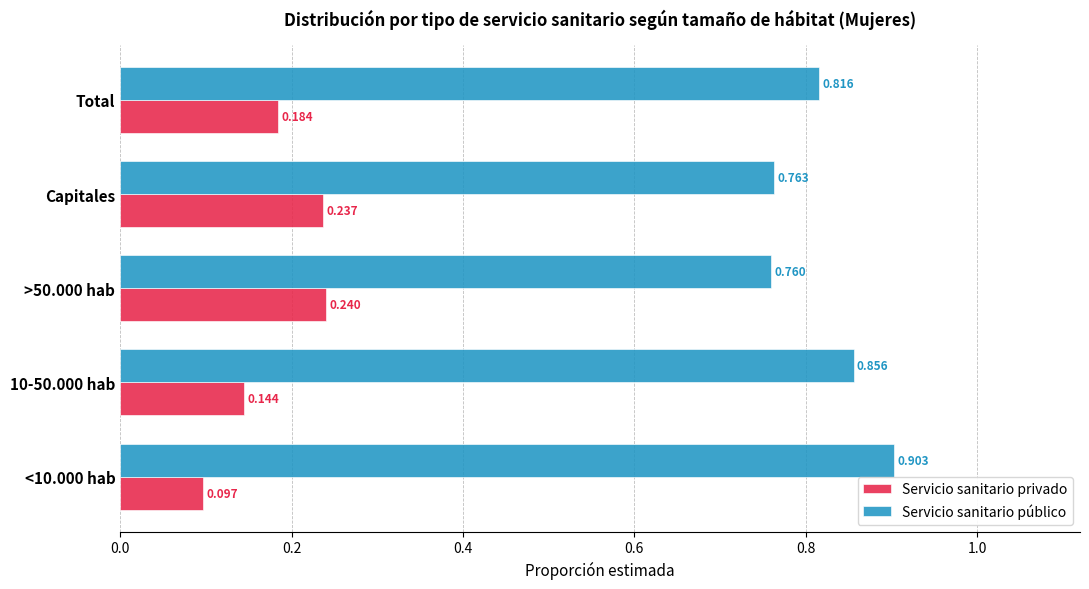

Which series has the largest total across all categories?

Servicio sanitario público